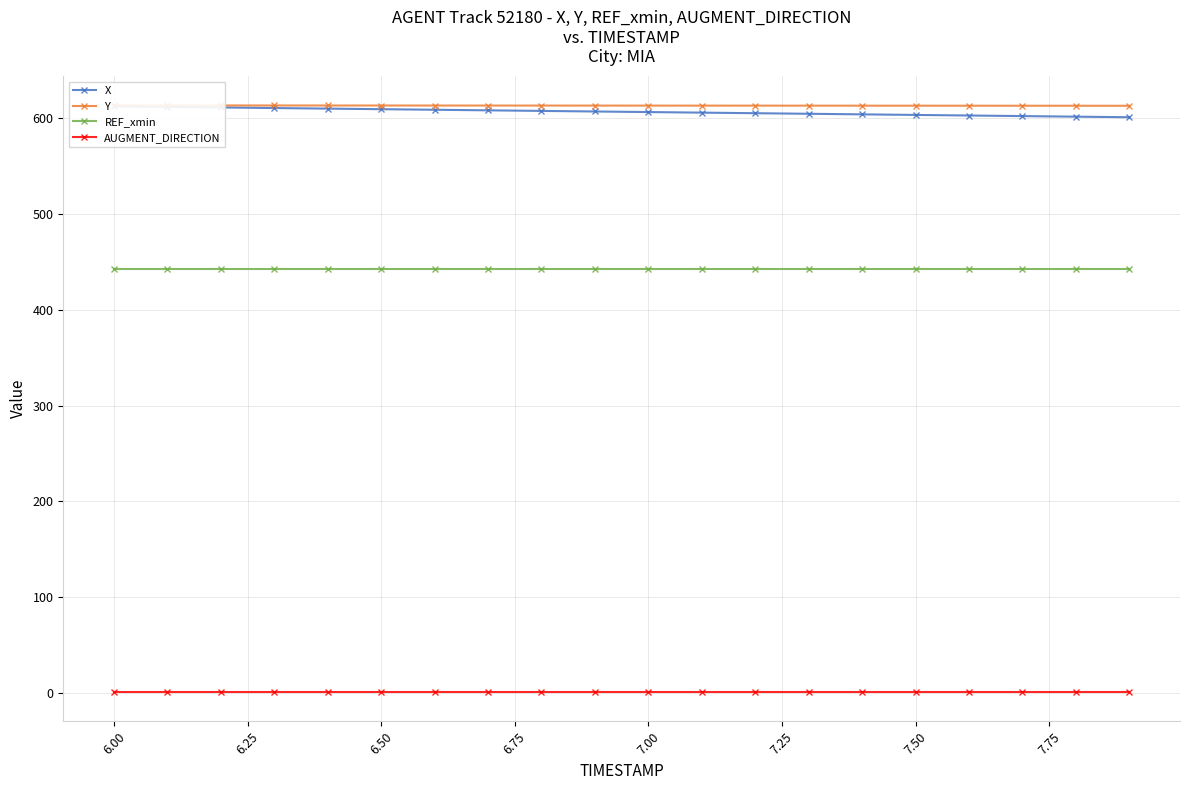

What is the lowest value of the REF_xmin series?

442.6